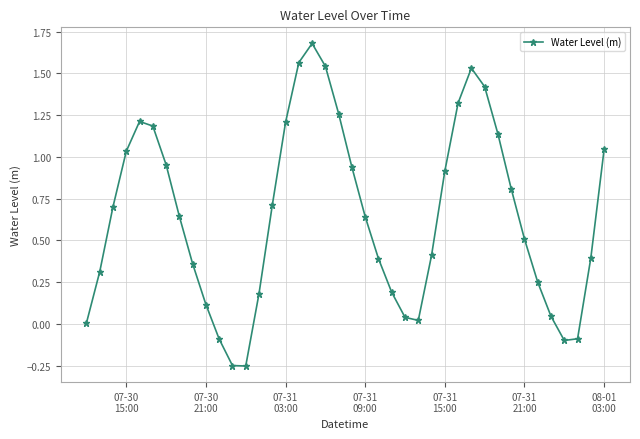

How many distinct data groups are displayed?

1